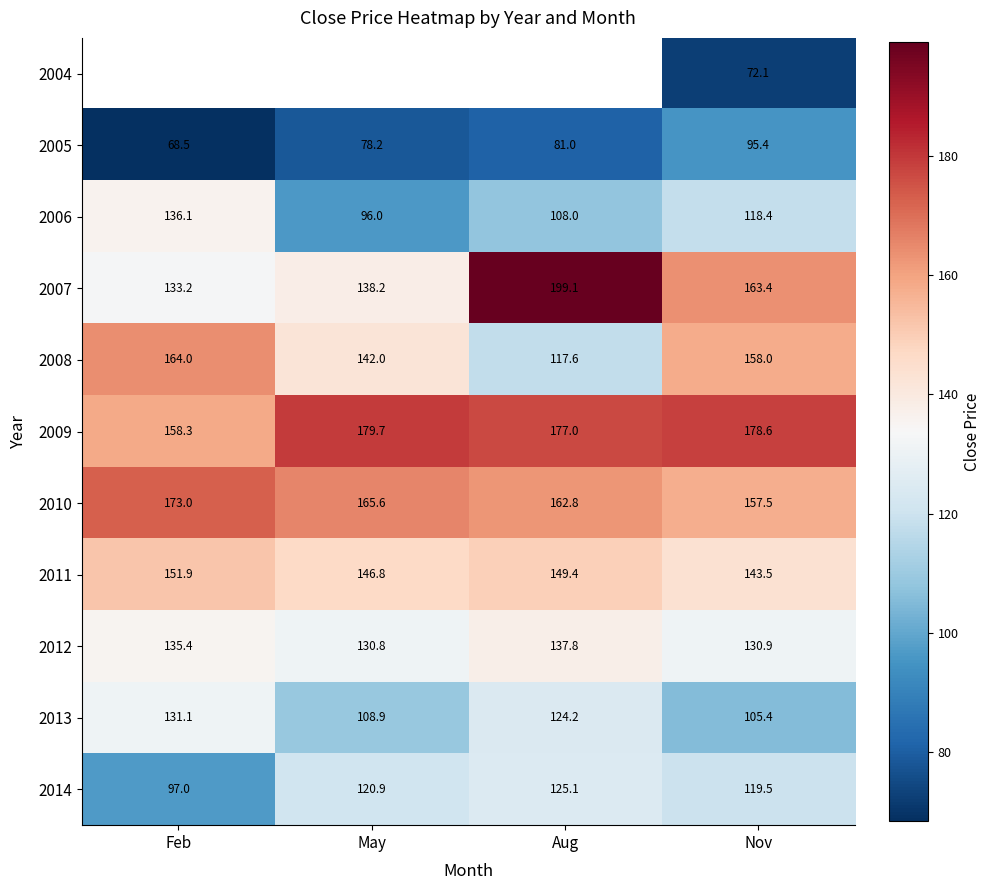

How many values in the 2014 series are below 120?

2